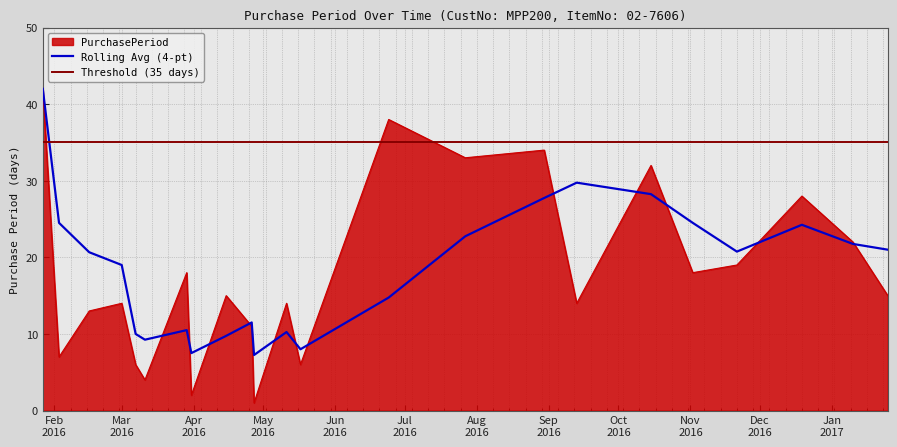

At which category does the chart reach its minimum across all series?

2016-04-27